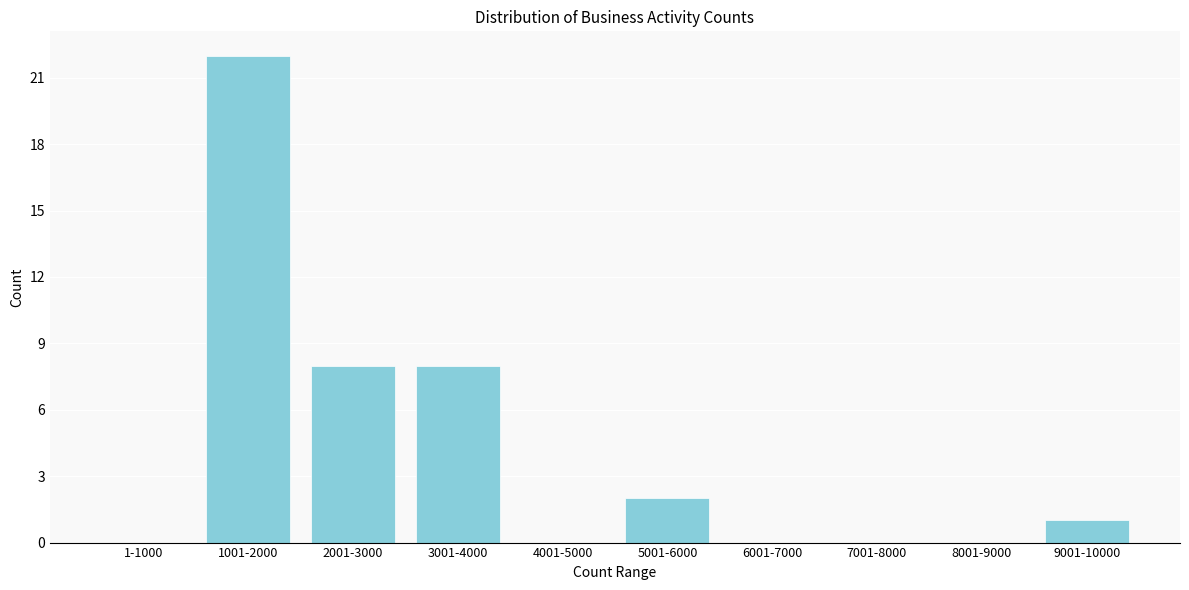

At which category does the chart reach its peak across all series?

1001-2000